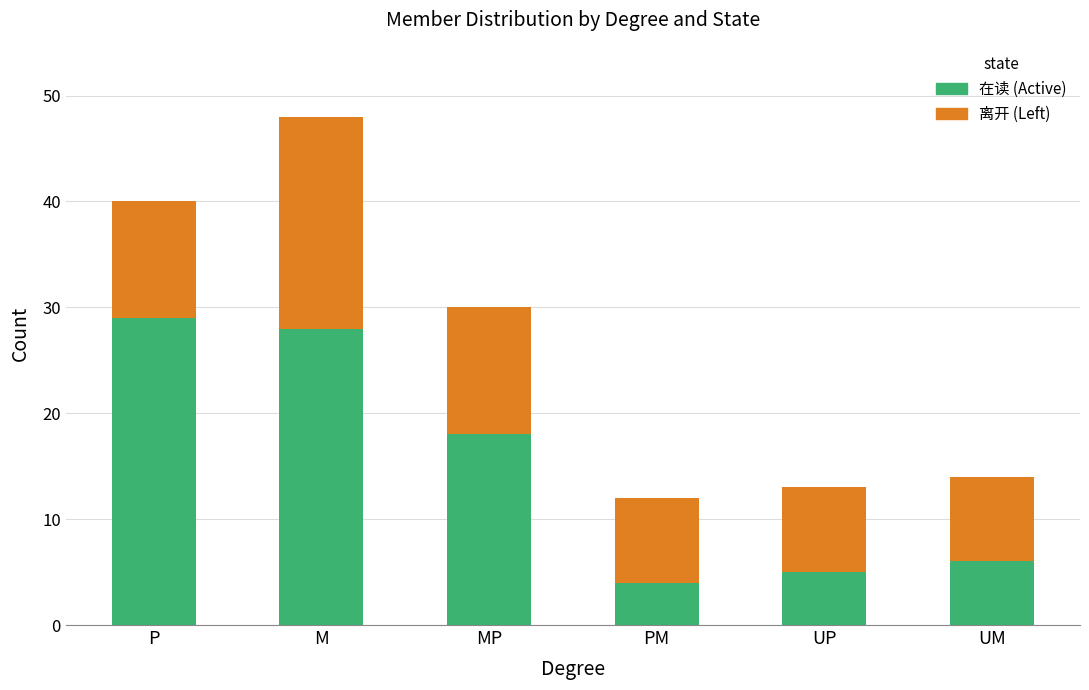

What is the difference between the second highest and minimum values in the 在读 (Active) series?

24